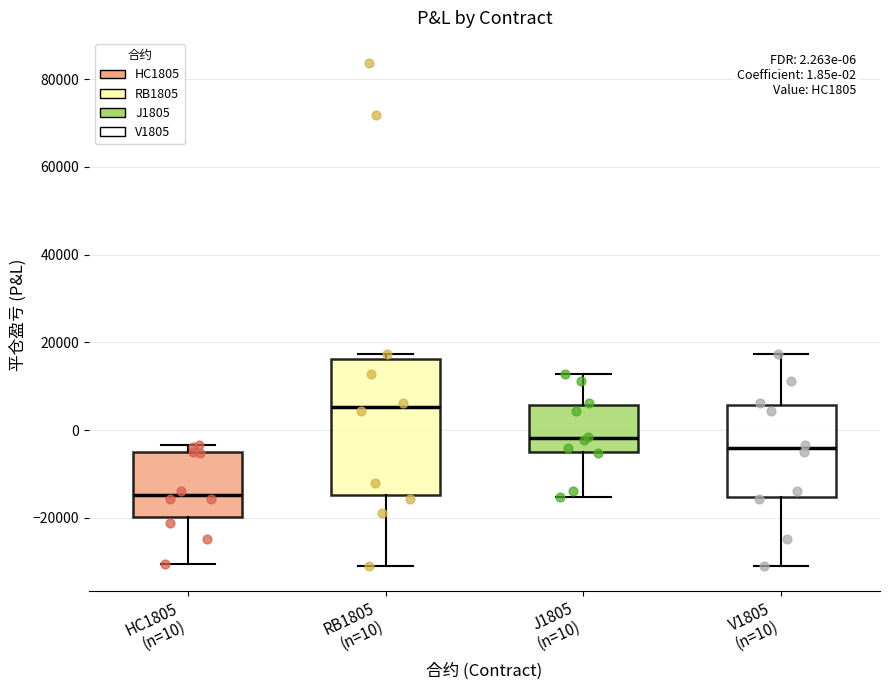

Comparing the boxes themselves (not the whiskers), which one is the tallest?

RB1805 (n=10)